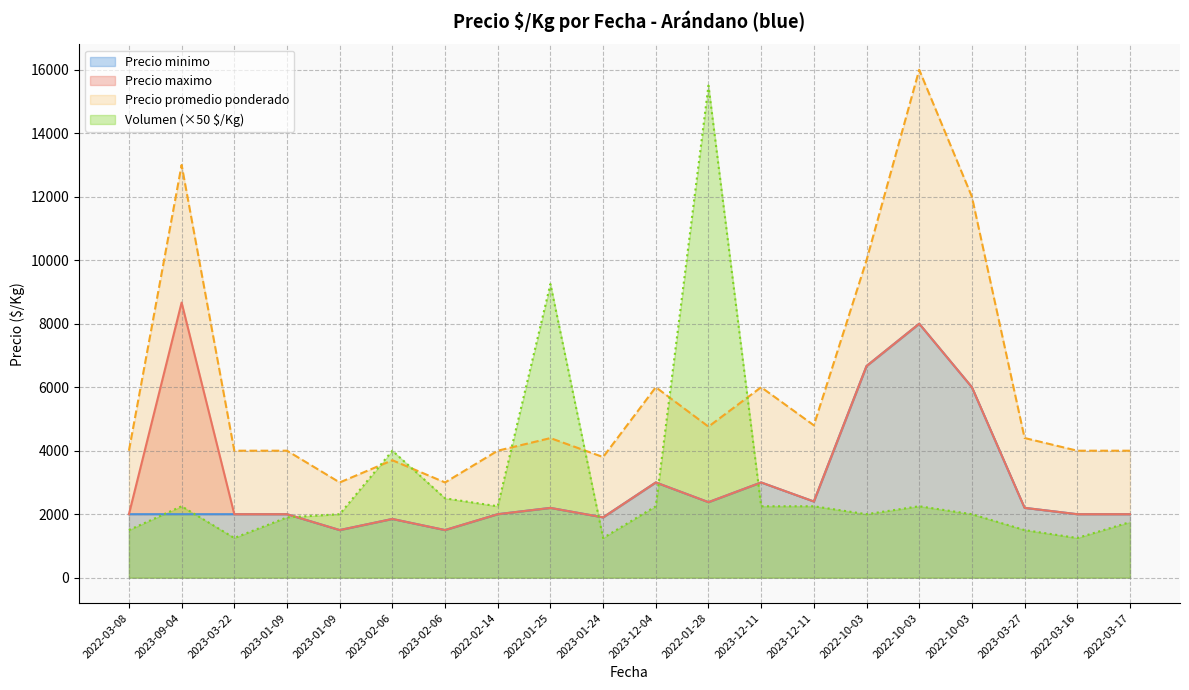

Is it true that Precio minimo equals 2200 at 2023-03-27?

True